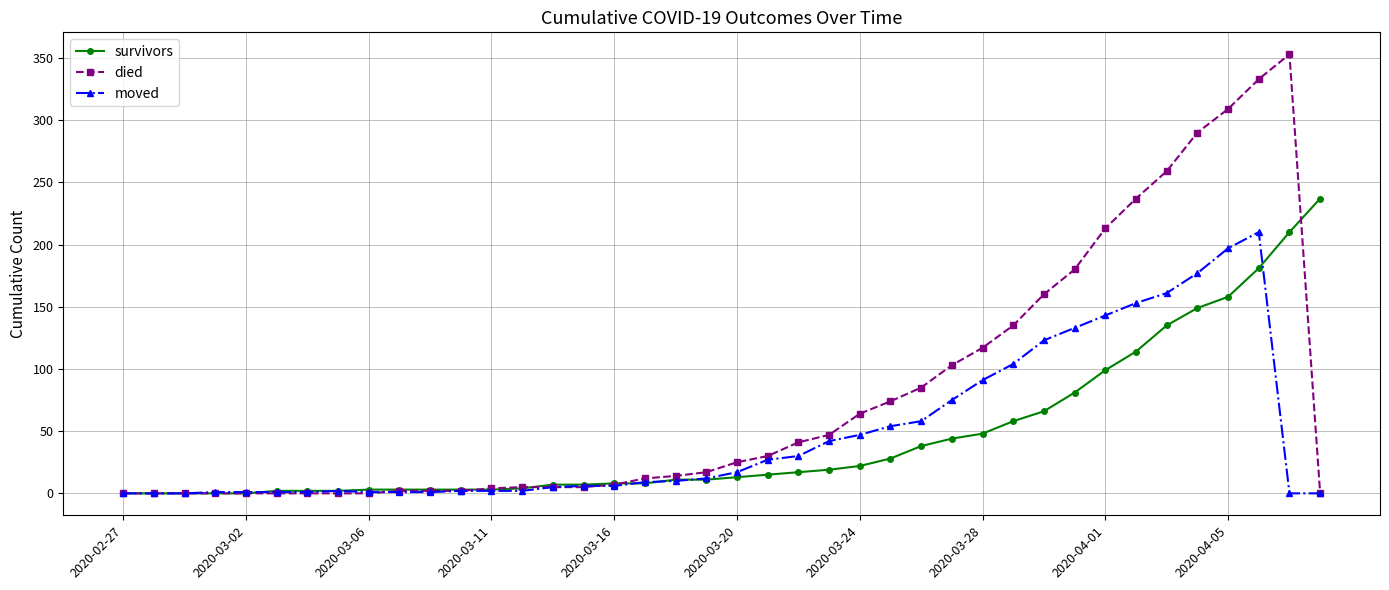

What is the maximum value shown in the chart?

353